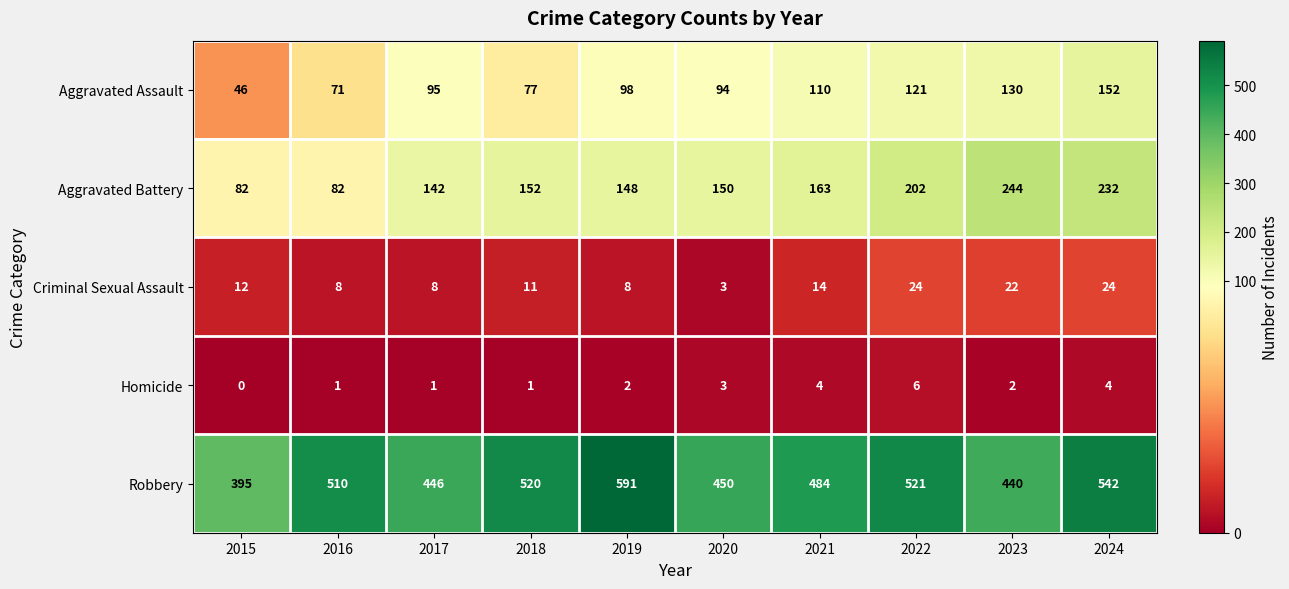

Rank the series by their maximum value, from highest to lowest.

Robbery, Aggravated Battery, Aggravated Assault, Criminal Sexual Assault, Homicide